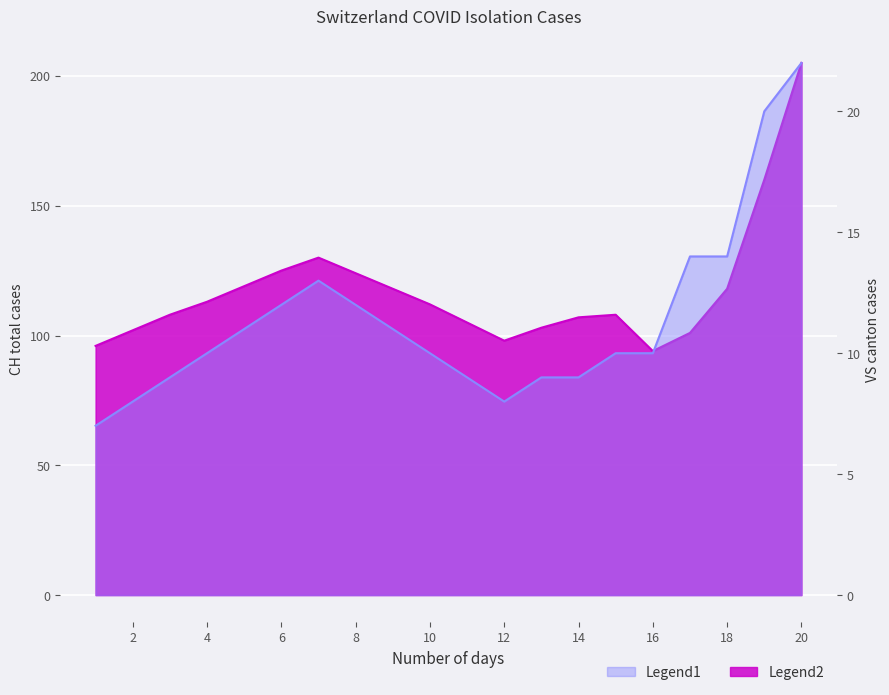

How many values in the CH series exceed 112?

9